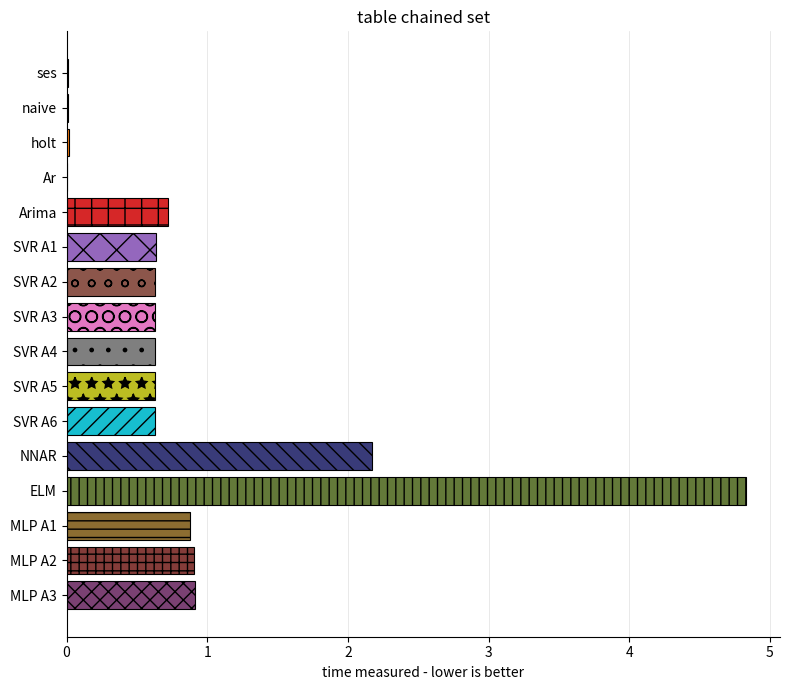

Are the bars horizontal?

Yes